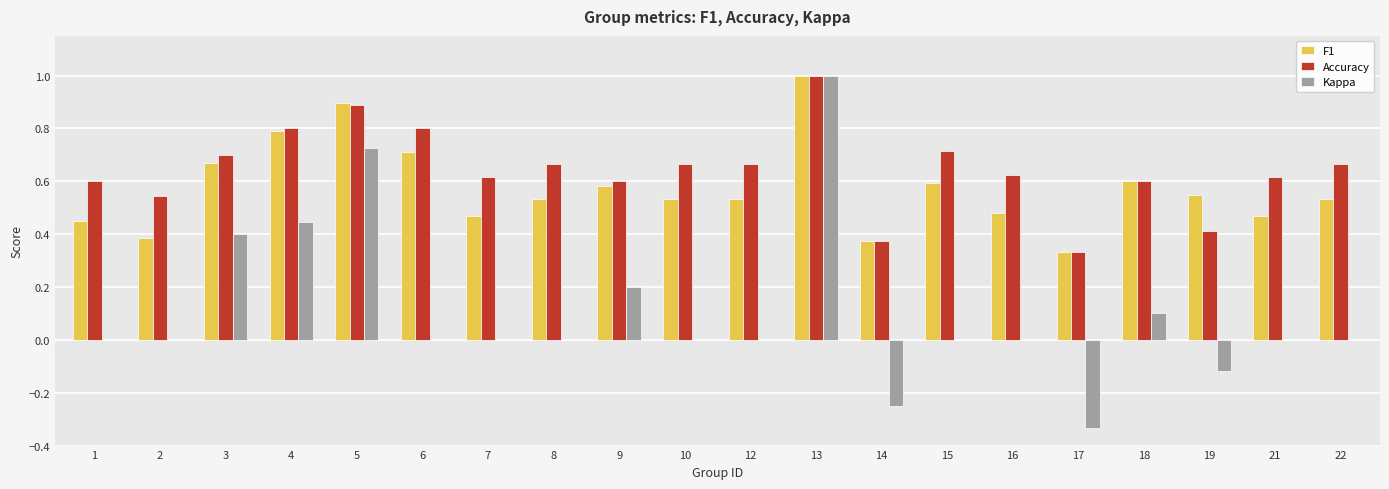

What is the maximum value for Accuracy?

1.0